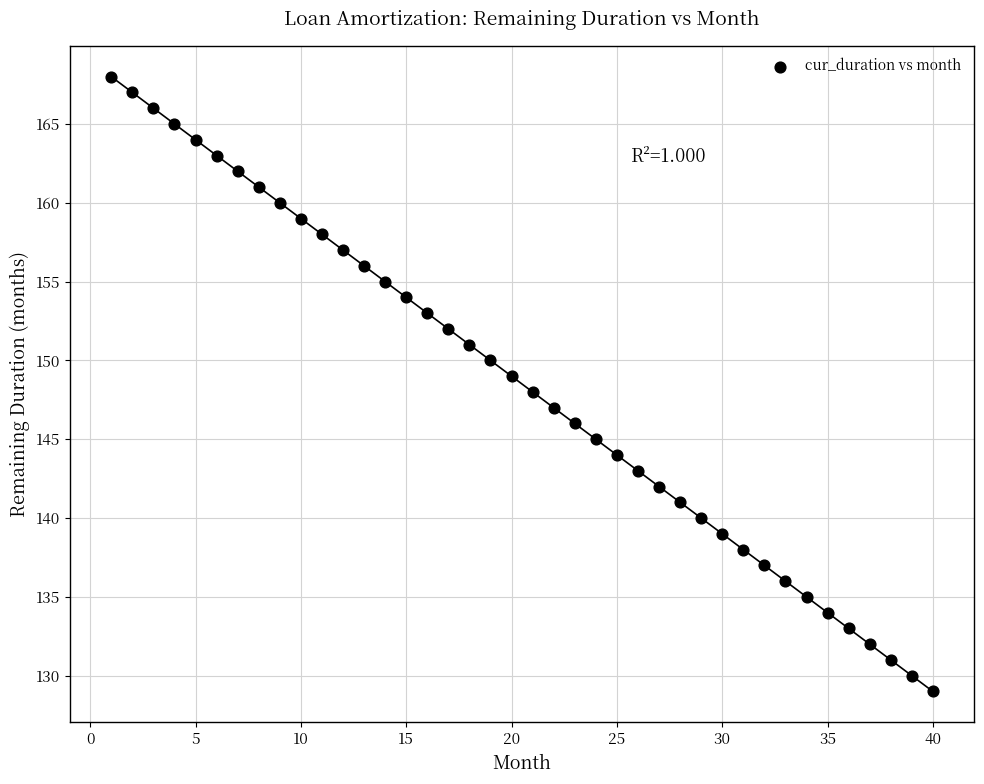

What is the range of Y values (max minus min)?

39